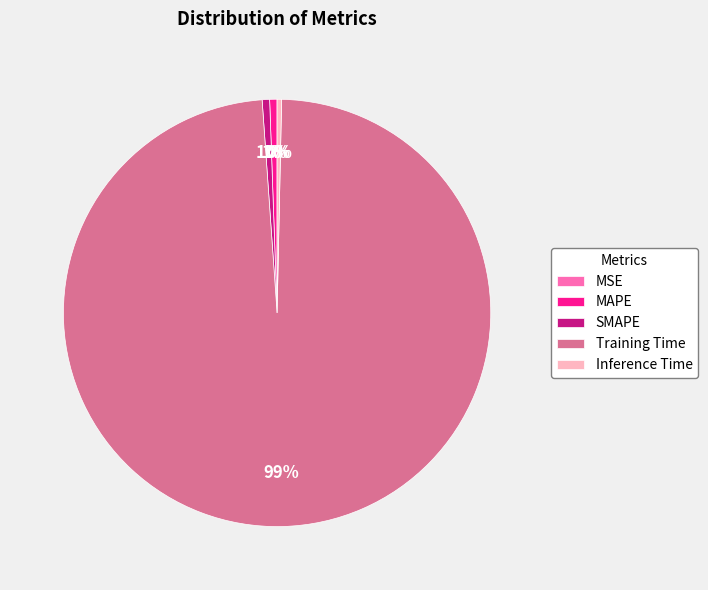

To the nearest percent, what is the average slice percentage?

20%